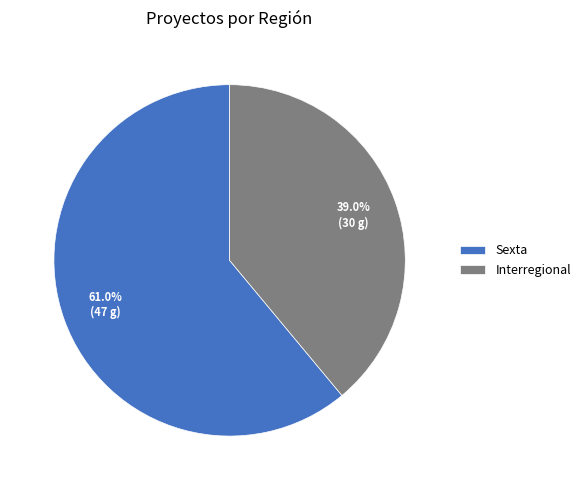

How many segments does this pie chart have?

2